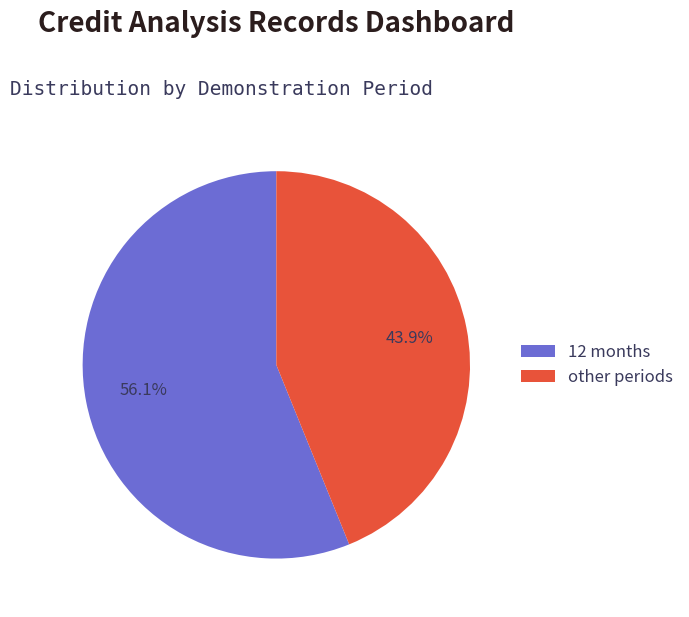

To the nearest percent, what is the average slice percentage?

50%